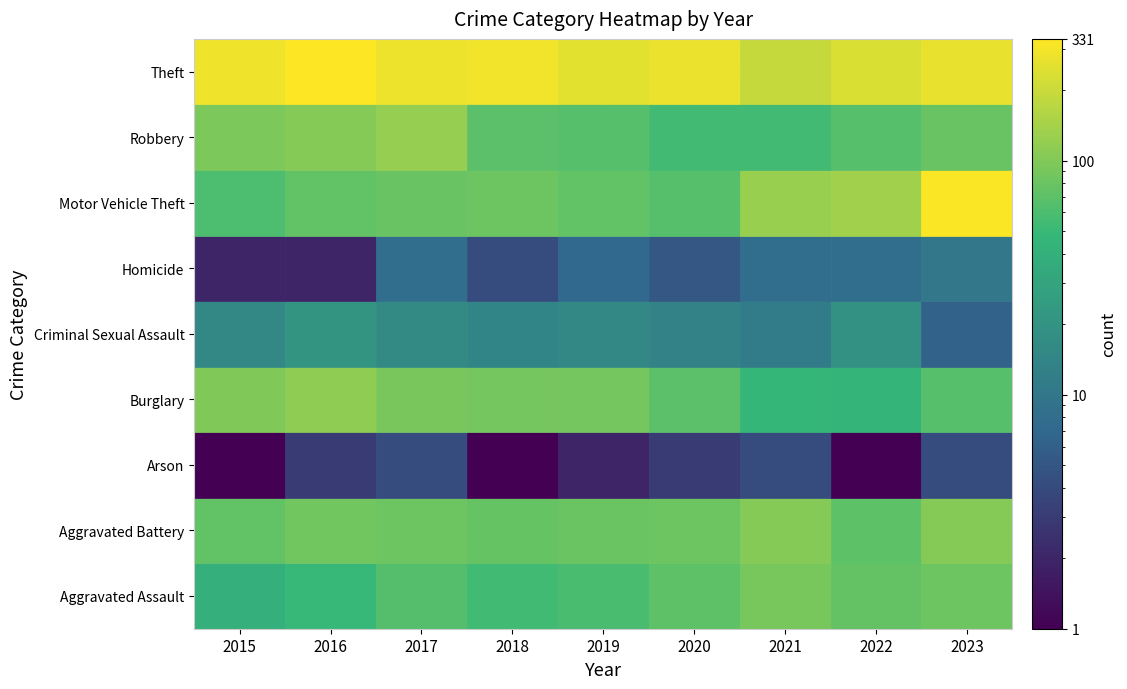

Reading right to left, what are all the values shown in this chart?

Aggravated Assault: 2023=82	2022=75	2021=90	2020=71	2019=59	2018=53	2017=64	2016=49	2015=39
Aggravated Battery: 2023=103	2022=70	2021=103	2020=83	2019=81	2018=77	2017=82	2016=86	2015=74
Arson: 2023=4	2022=1	2021=4	2020=3	2019=2	2018=1	2017=4	2016=3	2015=1
Burglary: 2023=65	2022=45	2021=47	2020=69	2019=87	2018=87	2017=93	2016=114	2015=99
Criminal Sexual Assault: 2023=6	2022=19	2021=11	2020=13	2019=15	2018=14	2017=16	2016=20	2015=15
Homicide: 2023=10	2022=8	2021=8	2020=5	2019=7	2018=4	2017=8	2016=2	2015=2
Motor Vehicle Theft: 2023=318	2022=135	2021=124	2020=65	2019=74	2018=83	2017=78	2016=74	2015=60
Robbery: 2023=79	2022=65	2021=54	2020=55	2019=65	2018=69	2017=122	2016=103	2015=95
Theft: 2023=264	2022=233	2021=188	2020=272	2019=254	2018=291	2017=279	2016=331	2015=286